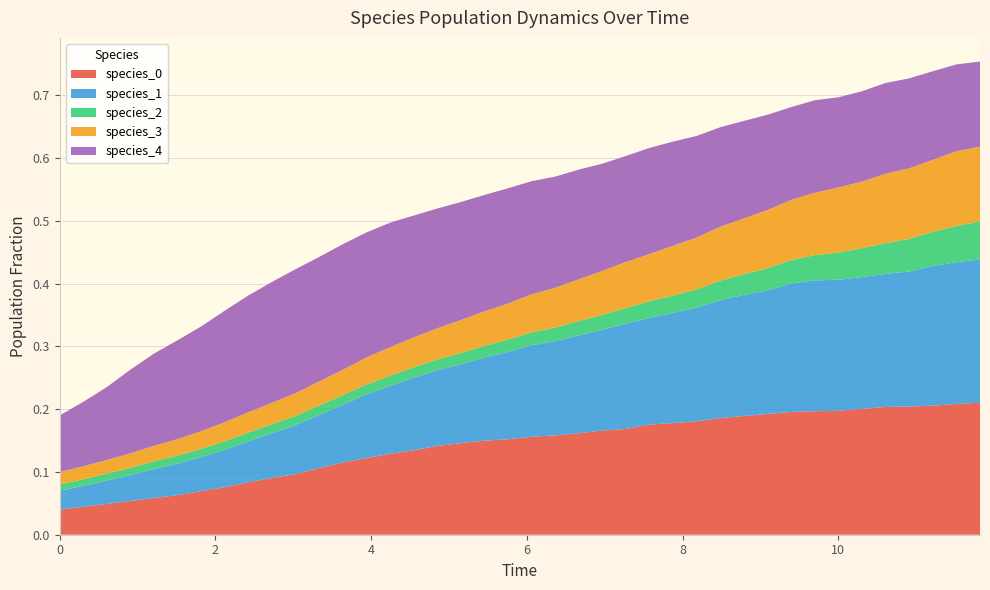

Reading right to left, list all the values displayed in this chart.

species_0: 39=0.2	38=0.2	37=0.2	36=0.2	35=0.2	34=0.2	33=0.2	32=0.2	31=0.2	30=0.2	29=0.2	28=0.2	27=0.2	26=0.2	25=0.2	24=0.2	23=0.2	22=0.2	21=0.2	20=0.2	19=0.2	18=0.1	17=0.1	16=0.1	15=0.1	14=0.1	13=0.1	12=0.1	11=0.1	10=0.1	9=0.1	8=0.1	7=0.1	6=0.1	5=0.1	4=0.1	3=0.1	2=0.0	1=0.0	0=0.0
species_1: 39=0.2	38=0.2	37=0.2	36=0.2	35=0.2	34=0.2	33=0.2	32=0.2	31=0.2	30=0.2	29=0.2	28=0.2	27=0.2	26=0.2	25=0.2	24=0.2	23=0.2	22=0.2	21=0.2	20=0.1	19=0.1	18=0.1	17=0.1	16=0.1	15=0.1	14=0.1	13=0.1	12=0.1	11=0.1	10=0.1	9=0.1	8=0.1	7=0.1	6=0.1	5=0.1	4=0.0	3=0.0	2=0.0	1=0.0	0=0.0
species_2: 39=0.1	38=0.1	37=0.1	36=0.1	35=0.0	34=0.0	33=0.0	32=0.0	31=0.0	30=0.0	29=0.0	28=0.0	27=0.0	26=0.0	25=0.0	24=0.0	23=0.0	22=0.0	21=0.0	20=0.0	19=0.0	18=0.0	17=0.0	16=0.0	15=0.0	14=0.0	13=0.0	12=0.0	11=0.0	10=0.0	9=0.0	8=0.0	7=0.0	6=0.0	5=0.0	4=0.0	3=0.0	2=0.0	1=0.0	0=0.0
species_3: 39=0.1	38=0.1	37=0.1	36=0.1	35=0.1	34=0.1	33=0.1	32=0.1	31=0.1	30=0.1	29=0.1	28=0.1	27=0.1	26=0.1	25=0.1	24=0.1	23=0.1	22=0.1	21=0.1	20=0.1	19=0.1	18=0.1	17=0.1	16=0.0	15=0.0	14=0.0	13=0.0	12=0.0	11=0.0	10=0.0	9=0.0	8=0.0	7=0.0	6=0.0	5=0.0	4=0.0	3=0.0	2=0.0	1=0.0	0=0.0
species_4: 39=0.1	38=0.1	37=0.1	36=0.1	35=0.1	34=0.1	33=0.1	32=0.1	31=0.1	30=0.2	29=0.2	28=0.2	27=0.2	26=0.2	25=0.2	24=0.2	23=0.2	22=0.2	21=0.2	20=0.2	19=0.2	18=0.2	17=0.2	16=0.2	15=0.2	14=0.2	13=0.2	12=0.2	11=0.2	10=0.2	9=0.2	8=0.2	7=0.2	6=0.2	5=0.2	4=0.1	3=0.1	2=0.1	1=0.1	0=0.1